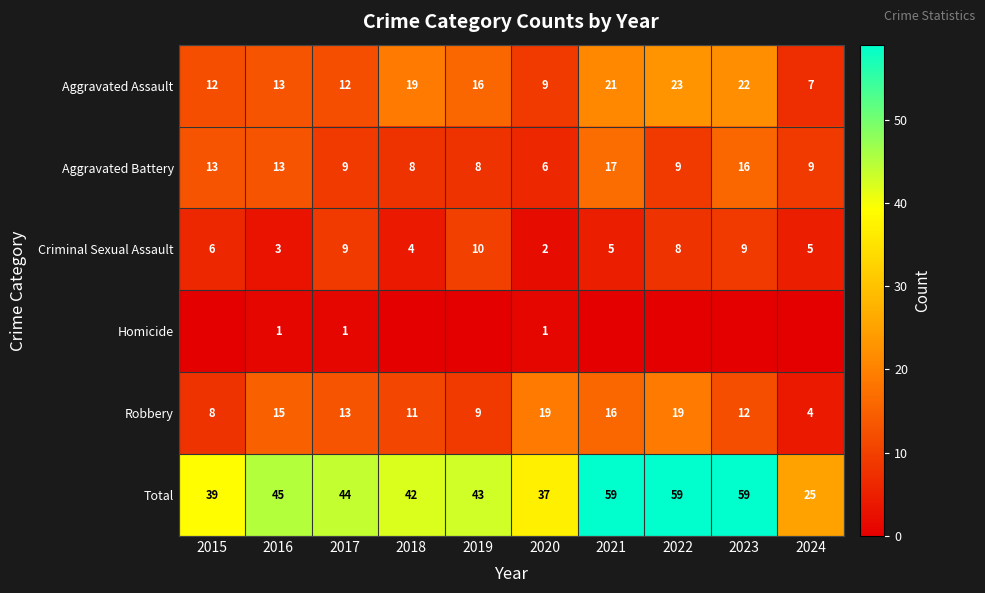

What value does the Total series have at 2019?

43